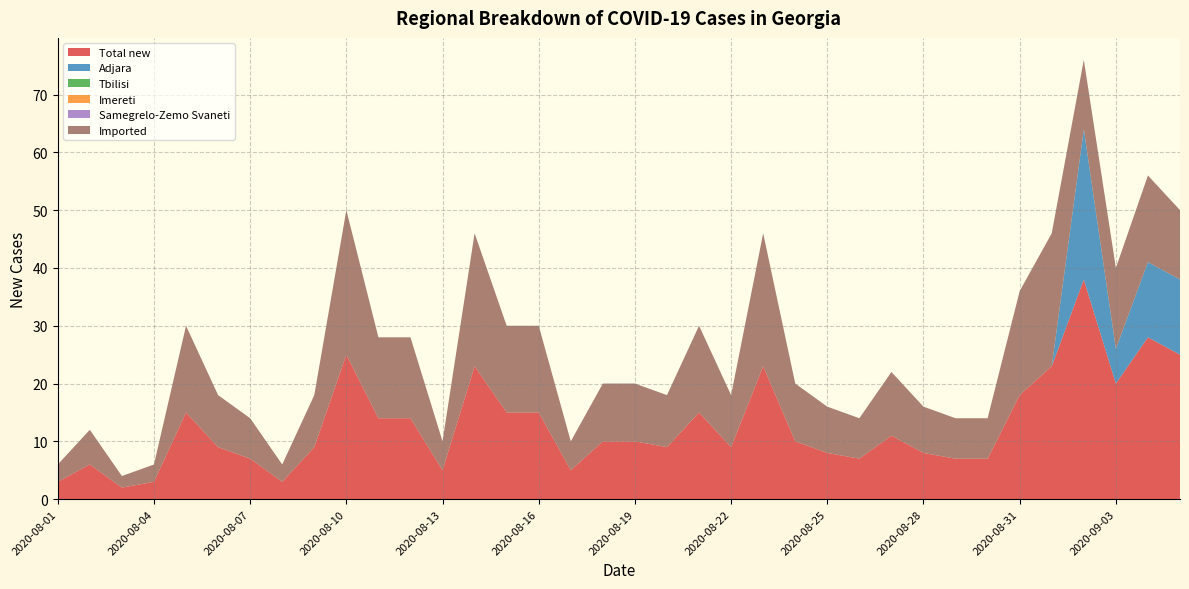

Reading left to right, extract all data points from this chart.

Total new: 2020-08-01=3	2020-08-02=6	2020-08-03=2	2020-08-04=3	2020-08-05=15	2020-08-06=9	2020-08-07=7	2020-08-08=3	2020-08-09=9	2020-08-10=25	2020-08-11=14	2020-08-12=14	2020-08-13=5	2020-08-14=23	2020-08-15=15	2020-08-16=15	2020-08-17=5	2020-08-18=10	2020-08-19=10	2020-08-20=9	2020-08-21=15	2020-08-22=9	2020-08-23=23	2020-08-24=10	2020-08-25=8	2020-08-26=7	2020-08-27=11	2020-08-28=8	2020-08-29=7	2020-08-30=7	2020-08-31=18	2020-09-01=23	2020-09-02=38	2020-09-03=20	2020-09-04=28	2020-09-05=25
Adjara: 2020-08-01=0	2020-08-02=0	2020-08-03=0	2020-08-04=0	2020-08-05=0	2020-08-06=0	2020-08-07=0	2020-08-08=0	2020-08-09=0	2020-08-10=0	2020-08-11=0	2020-08-12=0	2020-08-13=0	2020-08-14=0	2020-08-15=0	2020-08-16=0	2020-08-17=0	2020-08-18=0	2020-08-19=0	2020-08-20=0	2020-08-21=0	2020-08-22=0	2020-08-23=0	2020-08-24=0	2020-08-25=0	2020-08-26=0	2020-08-27=0	2020-08-28=0	2020-08-29=0	2020-08-30=0	2020-08-31=0	2020-09-01=0	2020-09-02=26	2020-09-03=6	2020-09-04=13	2020-09-05=13
Tbilisi: 2020-08-01=0	2020-08-02=0	2020-08-03=0	2020-08-04=0	2020-08-05=0	2020-08-06=0	2020-08-07=0	2020-08-08=0	2020-08-09=0	2020-08-10=0	2020-08-11=0	2020-08-12=0	2020-08-13=0	2020-08-14=0	2020-08-15=0	2020-08-16=0	2020-08-17=0	2020-08-18=0	2020-08-19=0	2020-08-20=0	2020-08-21=0	2020-08-22=0	2020-08-23=0	2020-08-24=0	2020-08-25=0	2020-08-26=0	2020-08-27=0	2020-08-28=0	2020-08-29=0	2020-08-30=0	2020-08-31=0	2020-09-01=0	2020-09-02=0	2020-09-03=0	2020-09-04=0	2020-09-05=0
Imereti: 2020-08-01=0	2020-08-02=0	2020-08-03=0	2020-08-04=0	2020-08-05=0	2020-08-06=0	2020-08-07=0	2020-08-08=0	2020-08-09=0	2020-08-10=0	2020-08-11=0	2020-08-12=0	2020-08-13=0	2020-08-14=0	2020-08-15=0	2020-08-16=0	2020-08-17=0	2020-08-18=0	2020-08-19=0	2020-08-20=0	2020-08-21=0	2020-08-22=0	2020-08-23=0	2020-08-24=0	2020-08-25=0	2020-08-26=0	2020-08-27=0	2020-08-28=0	2020-08-29=0	2020-08-30=0	2020-08-31=0	2020-09-01=0	2020-09-02=0	2020-09-03=0	2020-09-04=0	2020-09-05=0
Samegrelo-Zemo Svaneti: 2020-08-01=0	2020-08-02=0	2020-08-03=0	2020-08-04=0	2020-08-05=0	2020-08-06=0	2020-08-07=0	2020-08-08=0	2020-08-09=0	2020-08-10=0	2020-08-11=0	2020-08-12=0	2020-08-13=0	2020-08-14=0	2020-08-15=0	2020-08-16=0	2020-08-17=0	2020-08-18=0	2020-08-19=0	2020-08-20=0	2020-08-21=0	2020-08-22=0	2020-08-23=0	2020-08-24=0	2020-08-25=0	2020-08-26=0	2020-08-27=0	2020-08-28=0	2020-08-29=0	2020-08-30=0	2020-08-31=0	2020-09-01=0	2020-09-02=0	2020-09-03=0	2020-09-04=0	2020-09-05=0
Imported: 2020-08-01=3	2020-08-02=6	2020-08-03=2	2020-08-04=3	2020-08-05=15	2020-08-06=9	2020-08-07=7	2020-08-08=3	2020-08-09=9	2020-08-10=25	2020-08-11=14	2020-08-12=14	2020-08-13=5	2020-08-14=23	2020-08-15=15	2020-08-16=15	2020-08-17=5	2020-08-18=10	2020-08-19=10	2020-08-20=9	2020-08-21=15	2020-08-22=9	2020-08-23=23	2020-08-24=10	2020-08-25=8	2020-08-26=7	2020-08-27=11	2020-08-28=8	2020-08-29=7	2020-08-30=7	2020-08-31=18	2020-09-01=23	2020-09-02=12	2020-09-03=14	2020-09-04=15	2020-09-05=12